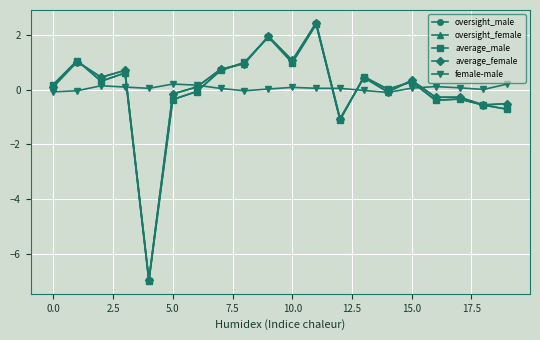

What is the greatest value displayed?

2.4